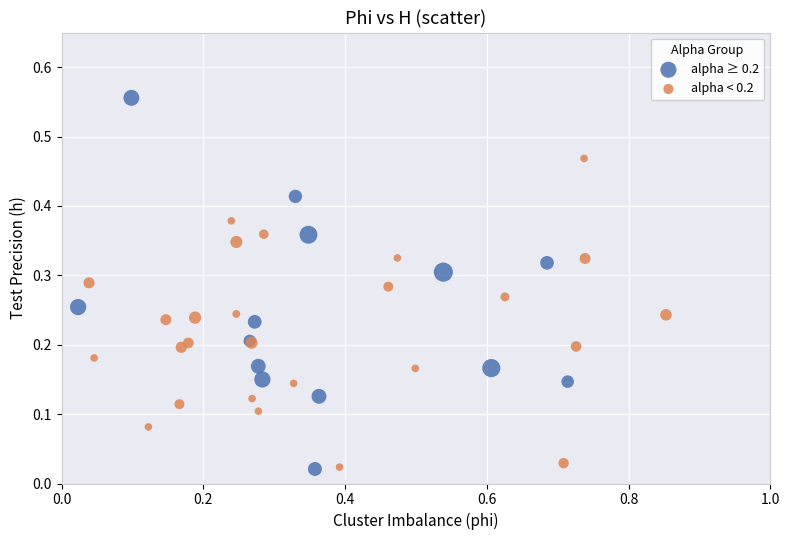

Which series has the widest spread of Y values?

alpha ≥ 0.2